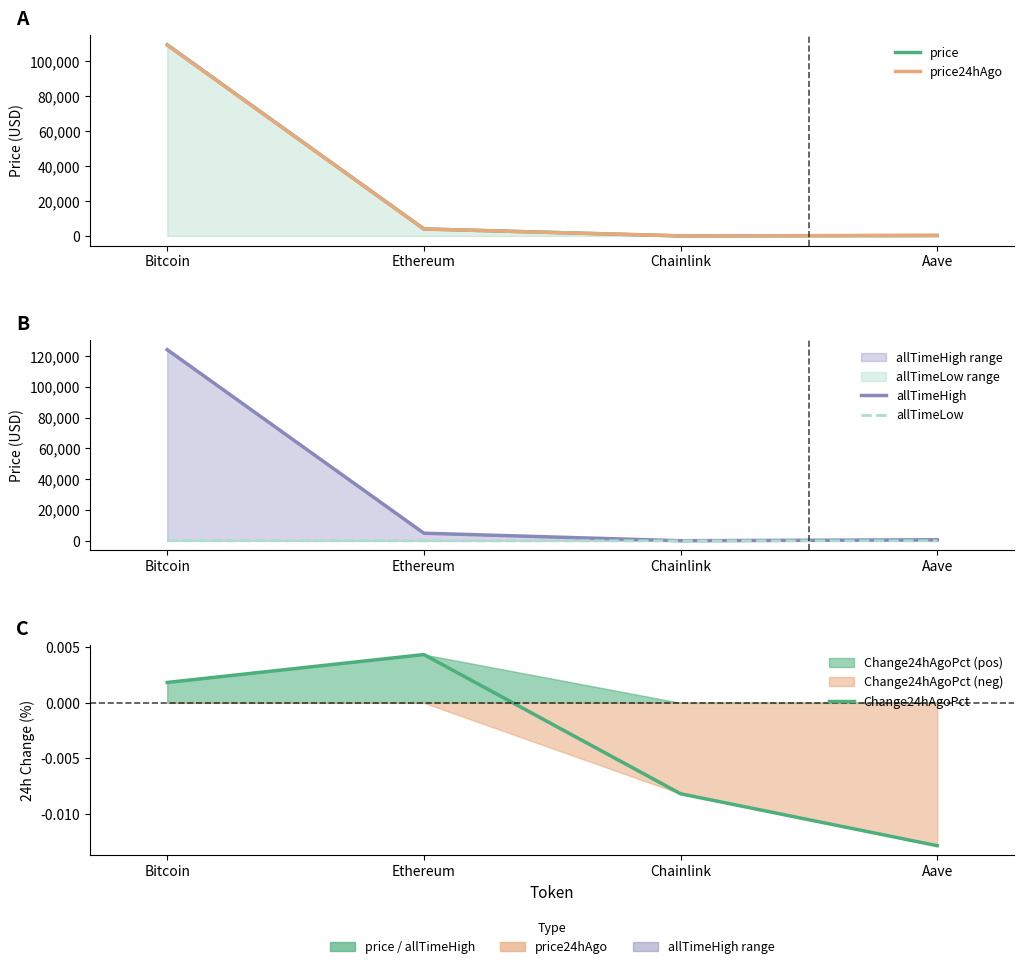

True or false: allTimeLow and allTimeHigh cross at least once.

False